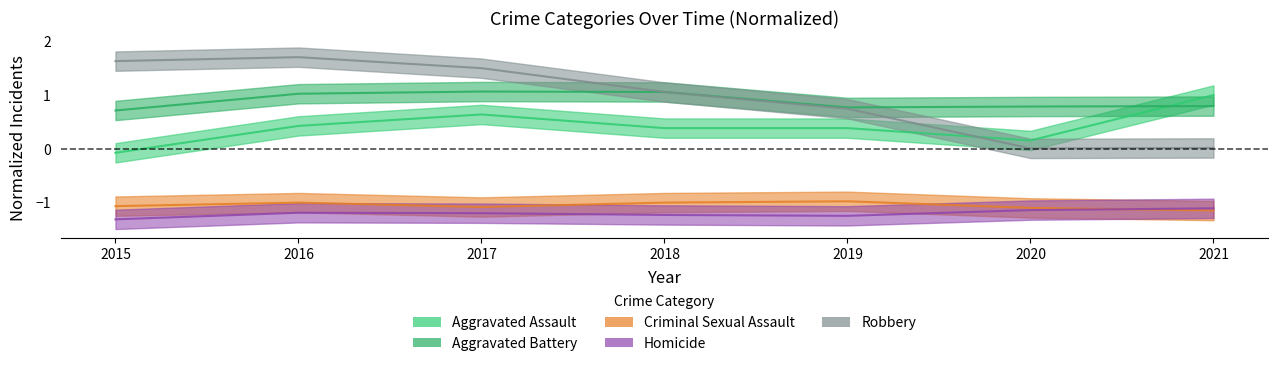

Is the value of Robbery at 2015 greater than the value of Criminal Sexual Assault at 2020?

Yes